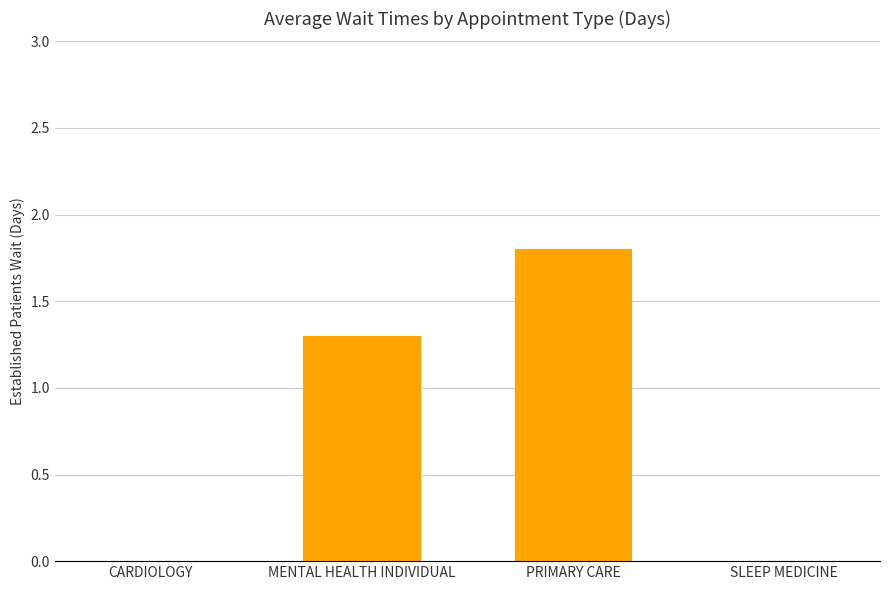

Reading left to right, extract all data points from this chart.

0.0	1.3	1.8	0.0